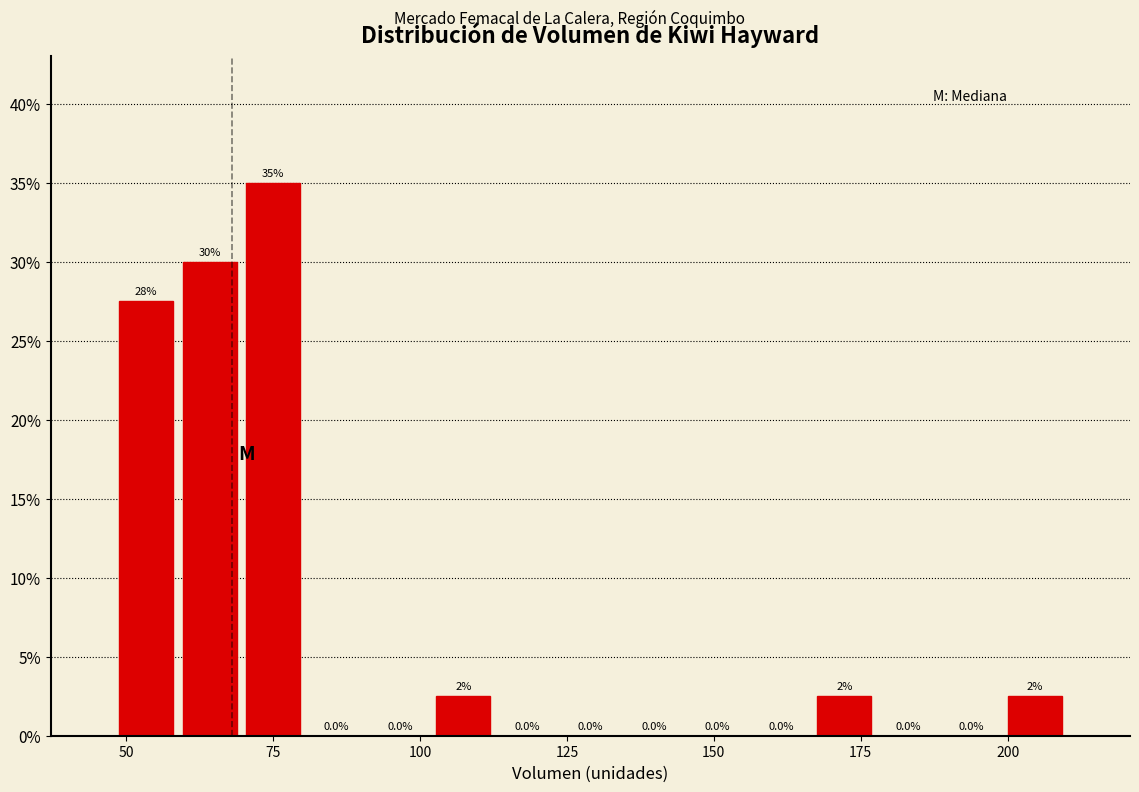

Read against the x-axis, roughly where is the centre of the tallest bar?

75